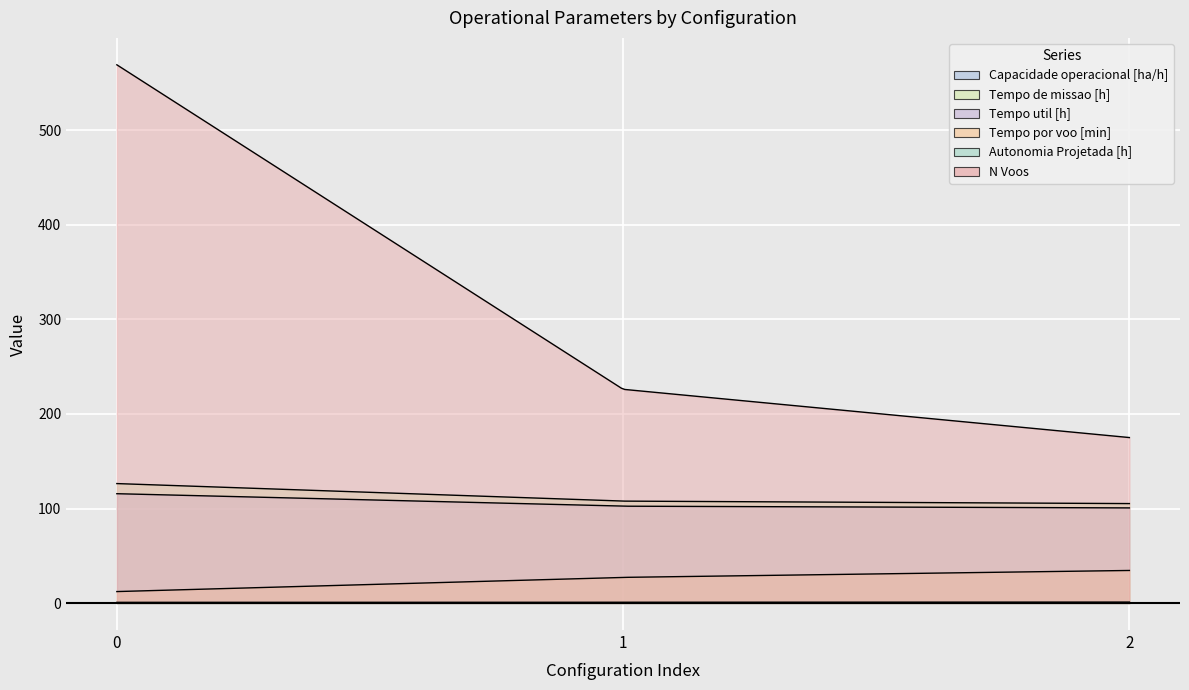

What is the sum of the N Voos values at 2 and 1?

401.0